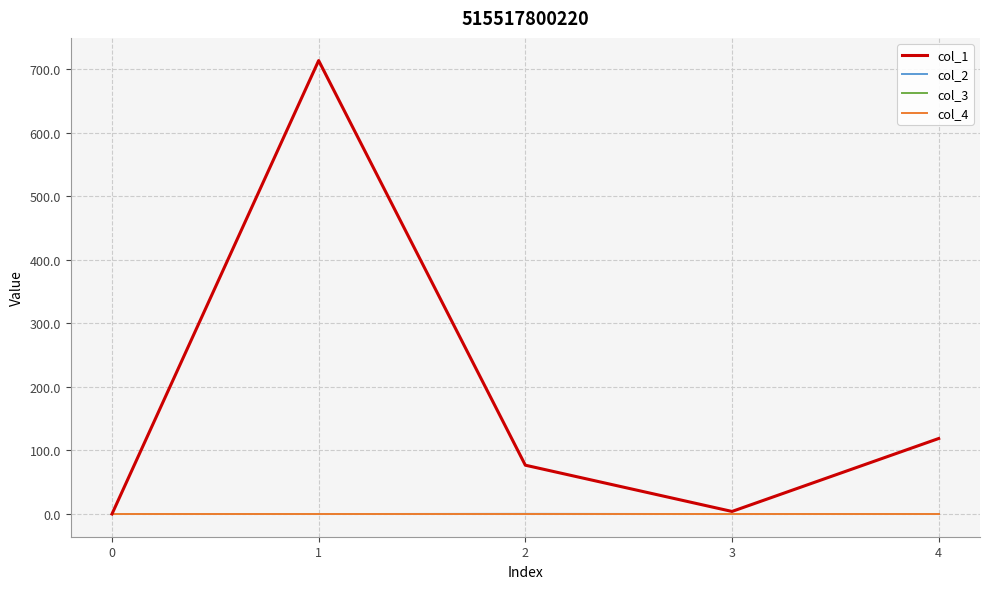

Reading right to left, what are all the values shown in this chart?

col_1: 118.8	4.0	76.8	714.0	0.0
col_2: -0.0	-0.1	0.2	-0.1	0.0
col_3: 0.0	0.0	0.0	0.0	0.0
col_4: 0.0	0.0	0.0	0.0	0.0